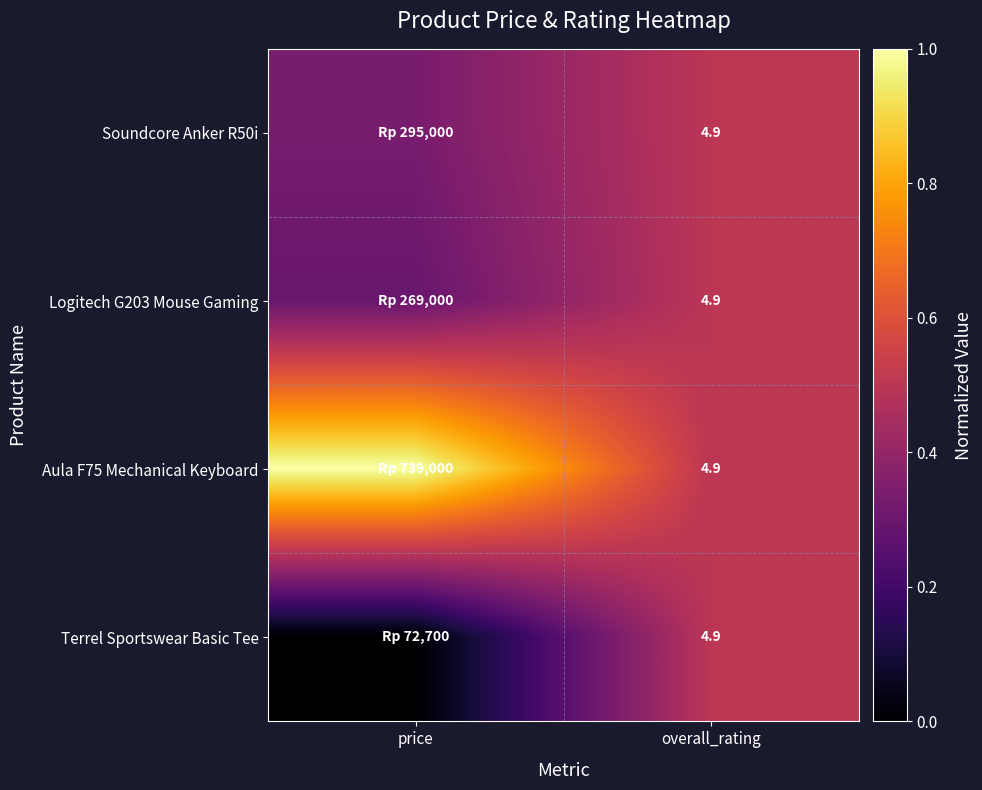

Which label corresponds to the smallest value in the chart?

price